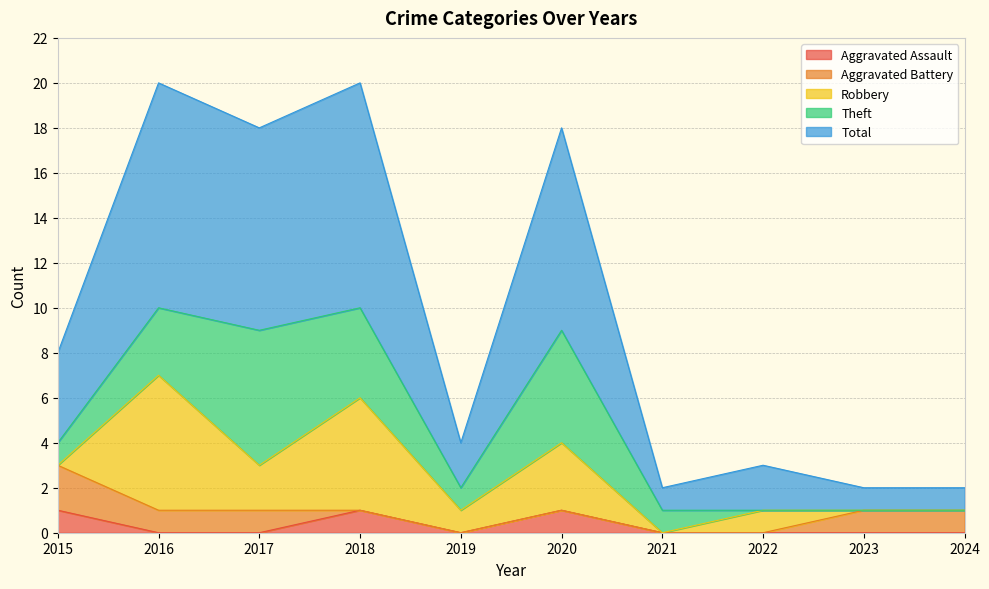

What is the difference between the highest and lowest values at 2016?

10